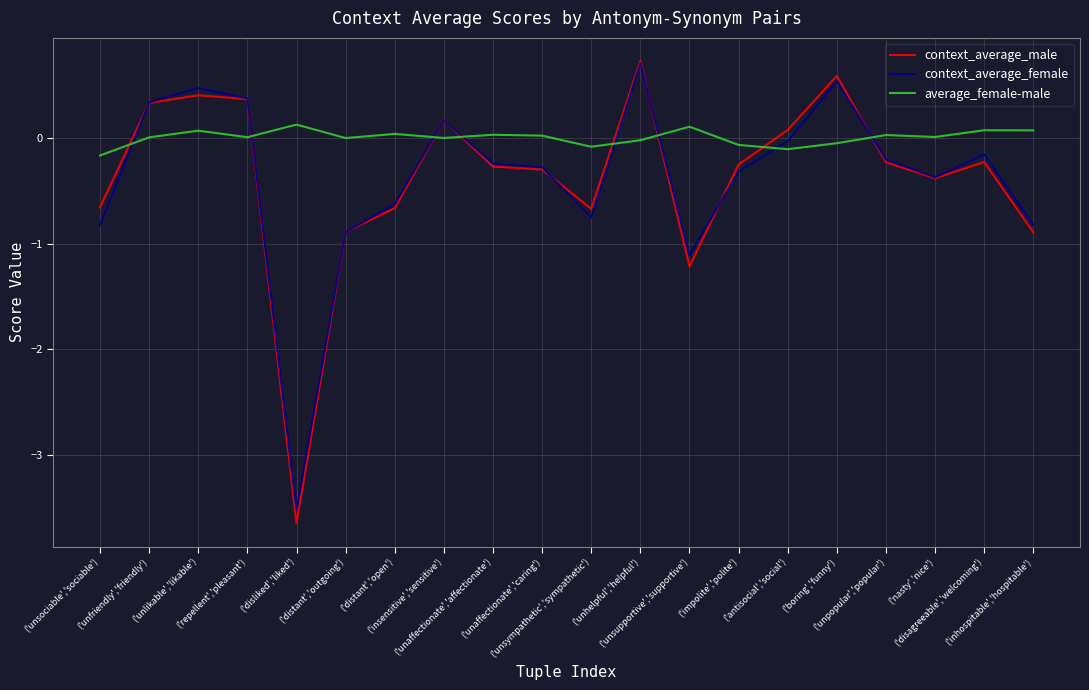

At which category does context_average_female reach its first local peak?

('unlikable','likable')